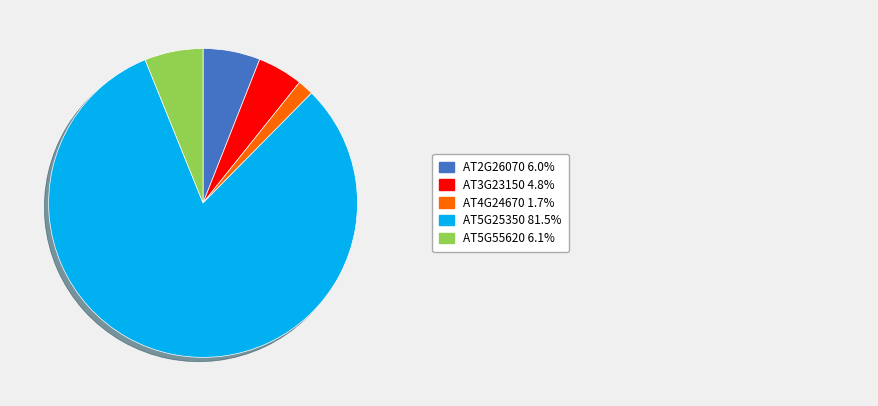

Is there any slice that represents more than half of the pie?

Yes